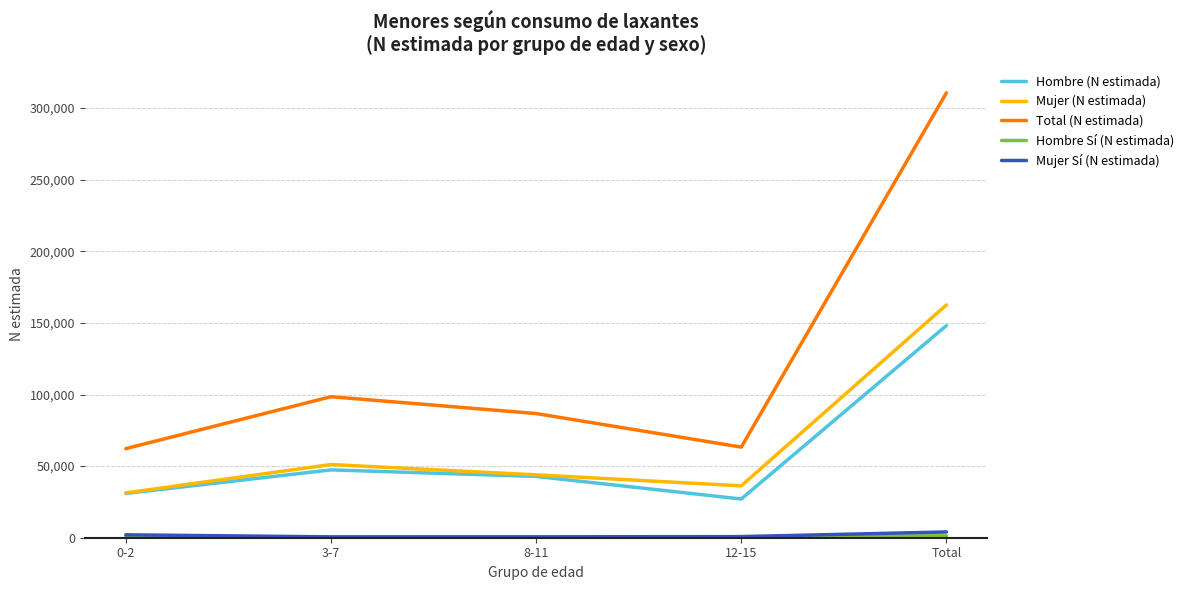

In Hombre (N estimada), how many points are higher than both neighbors (excluding endpoints)?

1